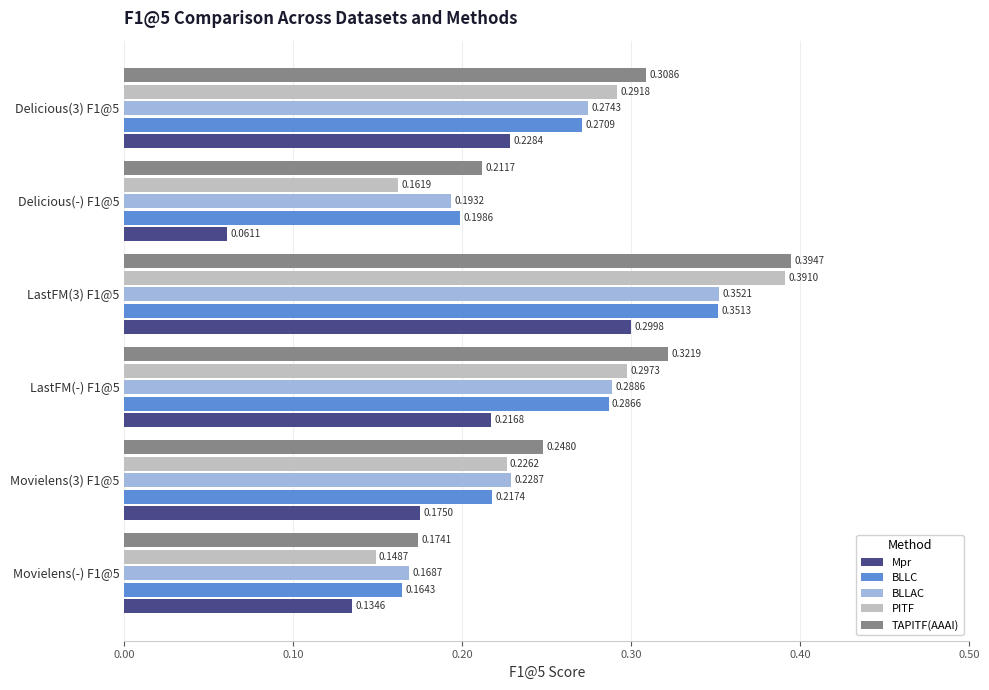

Which series has the widest spread of values?

PITF